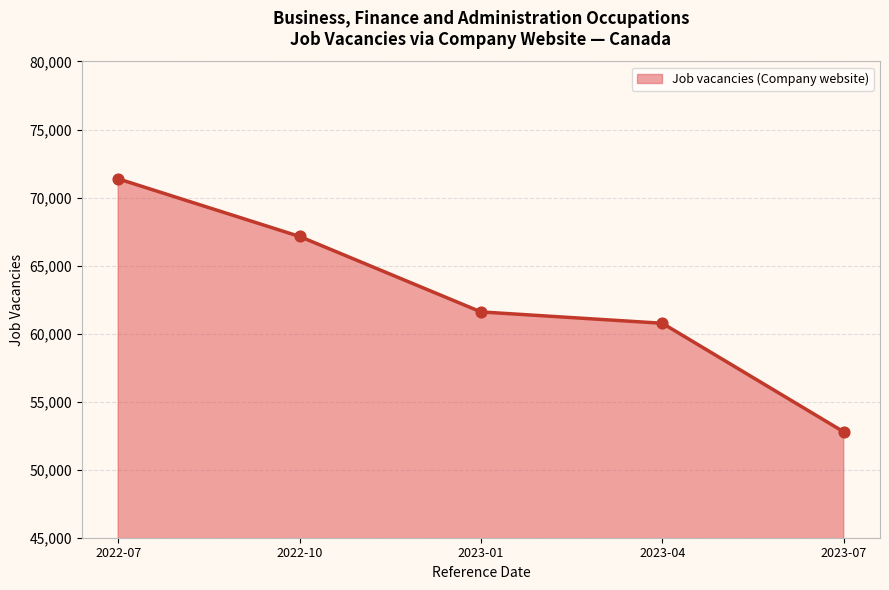

What is the change in value from 2022-07 to 2023-04?

-10615